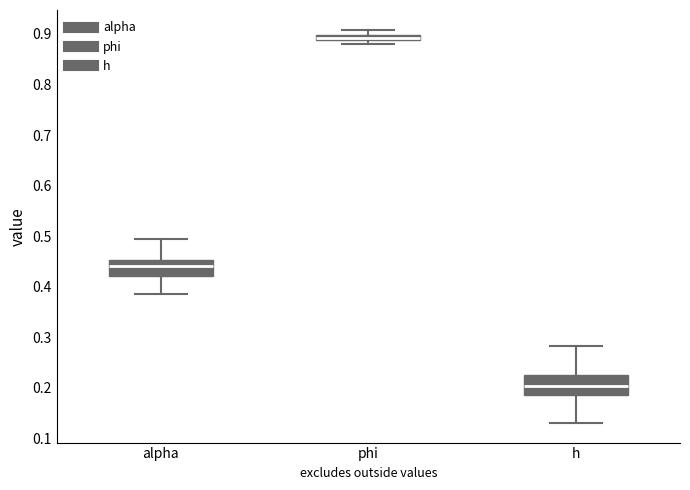

Where does the median line of the box for h sit on the y-axis? The values are not printed on the chart, so give them approximately, as read against the axis.

0.20